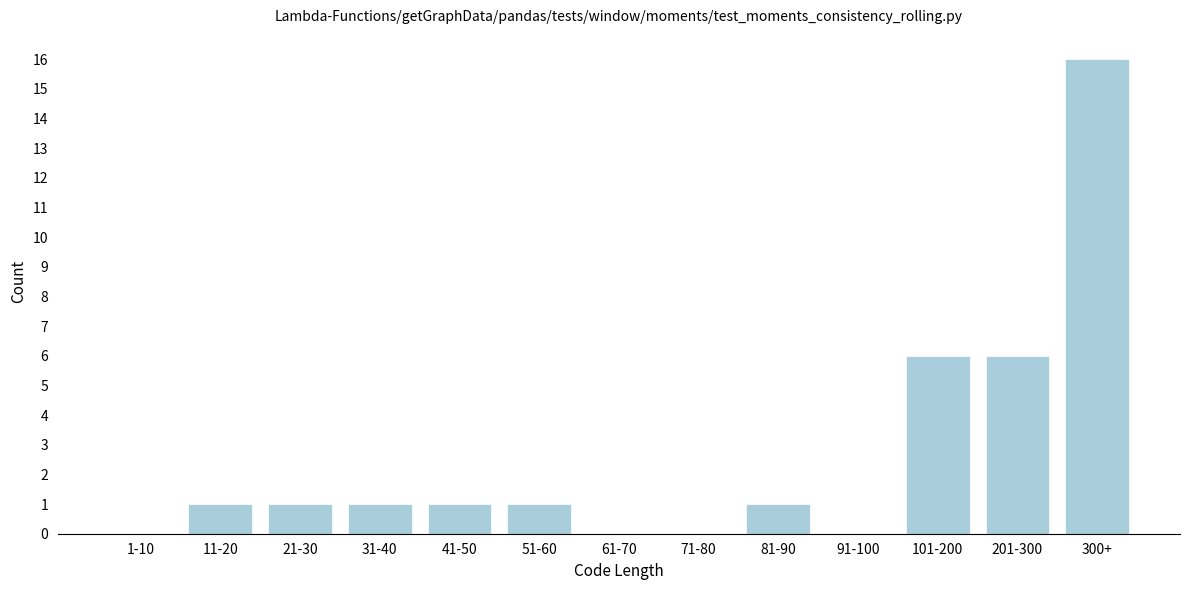

Reading right to left, list all the values displayed in this chart.

300+=16	201-300=6	101-200=6	91-100=0	81-90=1	71-80=0	61-70=0	51-60=1	41-50=1	31-40=1	21-30=1	11-20=1	1-10=0